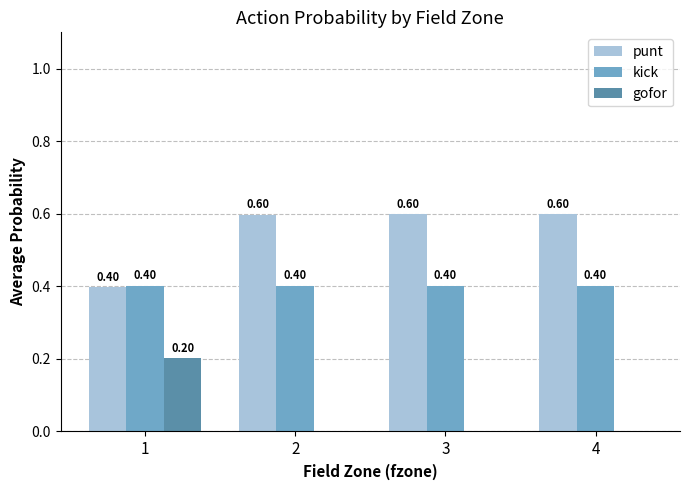

The value of gofor at 1 is 0.1. True or false?

False